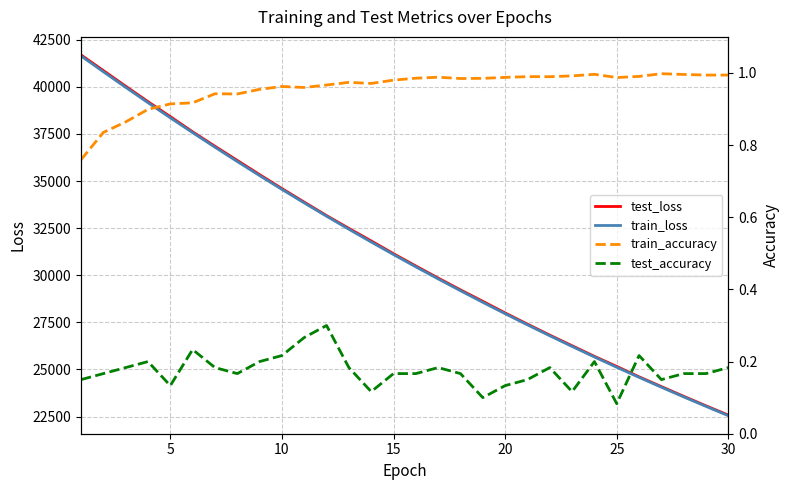

The value of train_loss at 20 is 27959.3. True or false?

True